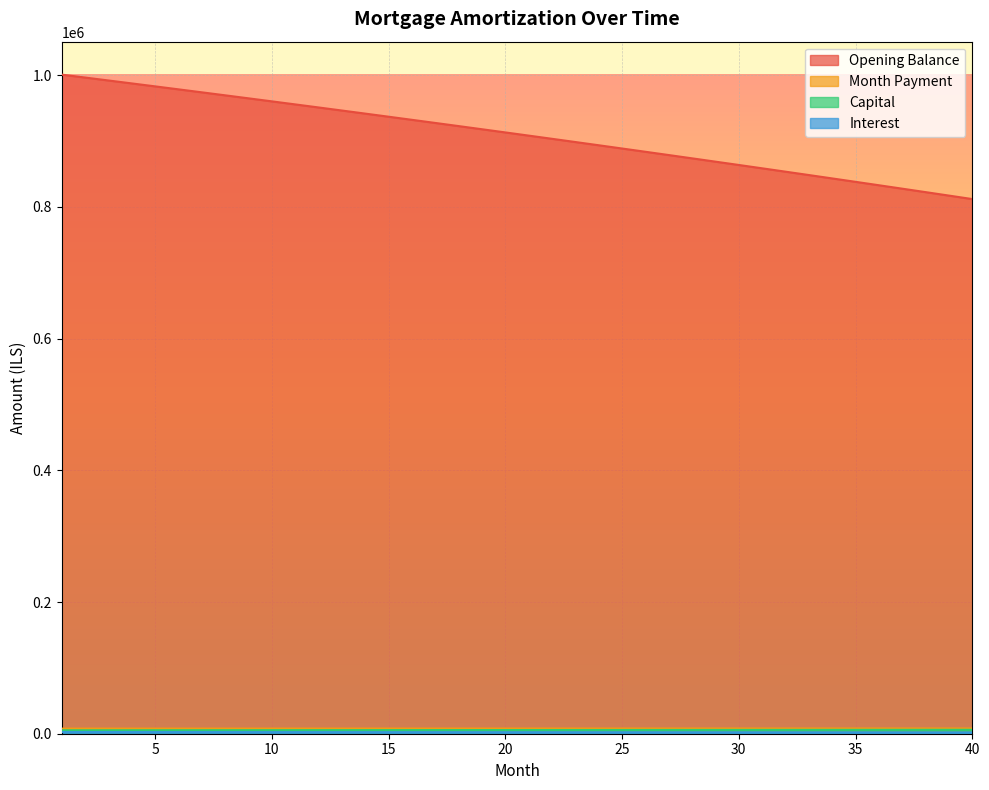

Between 18 and 8, which is larger?

8